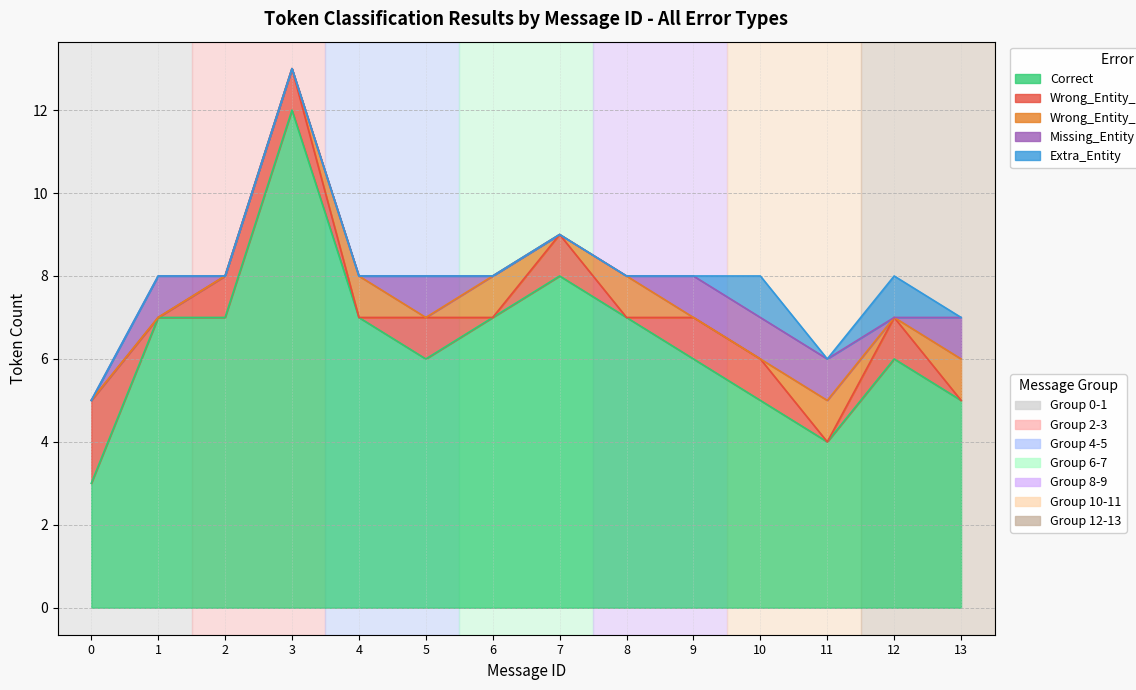

Does the chart have visible grid lines?

Yes